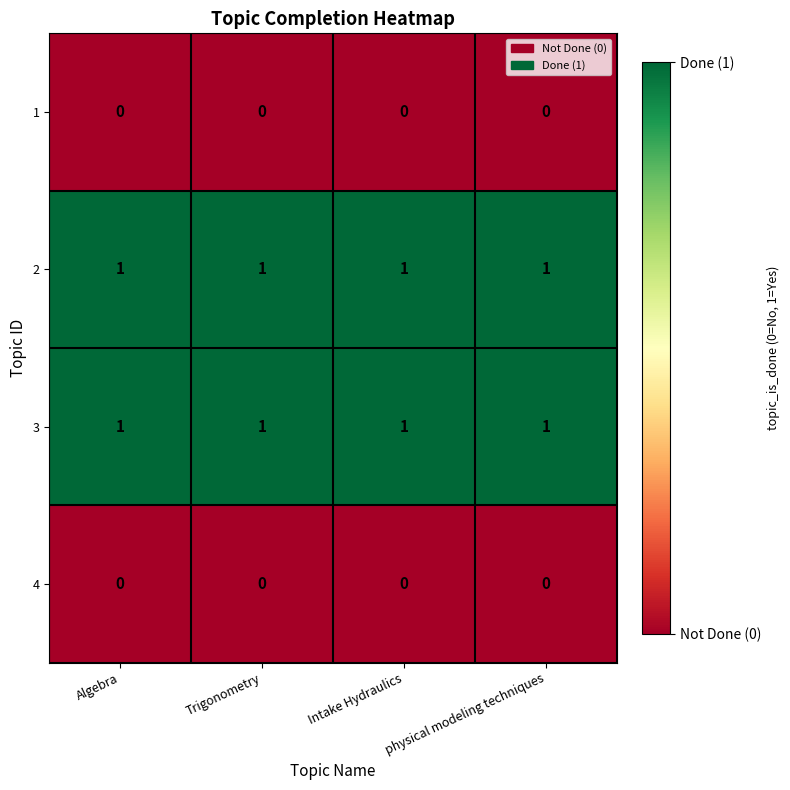

Is it true that 3 equals 0 at Algebra?

False